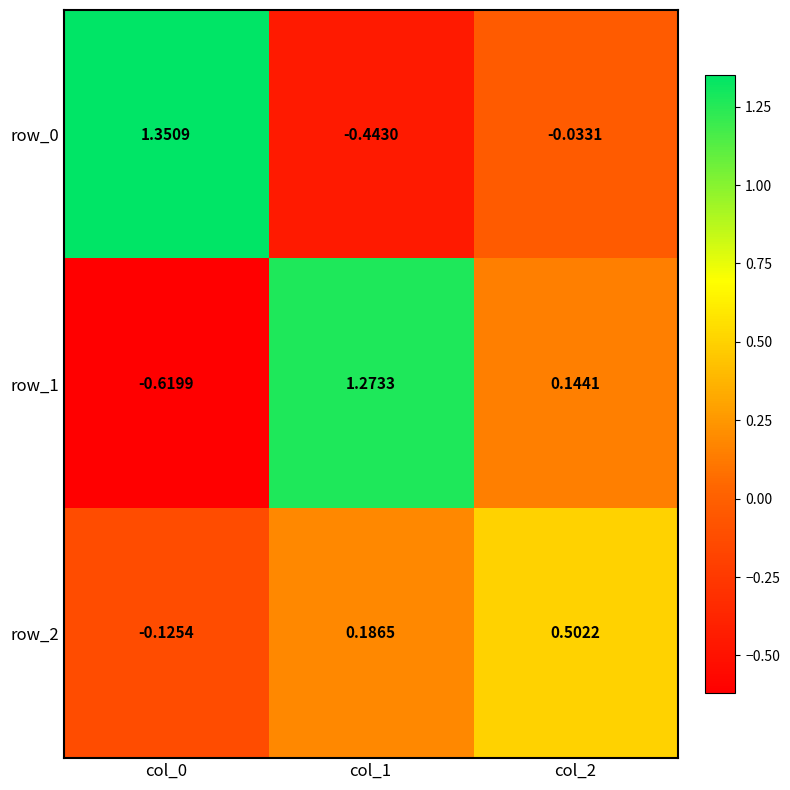

Reading left to right, list all the values displayed in this chart.

row_0: 1.4	-0.4	-0.0
row_1: -0.6	1.3	0.1
row_2: -0.1	0.2	0.5